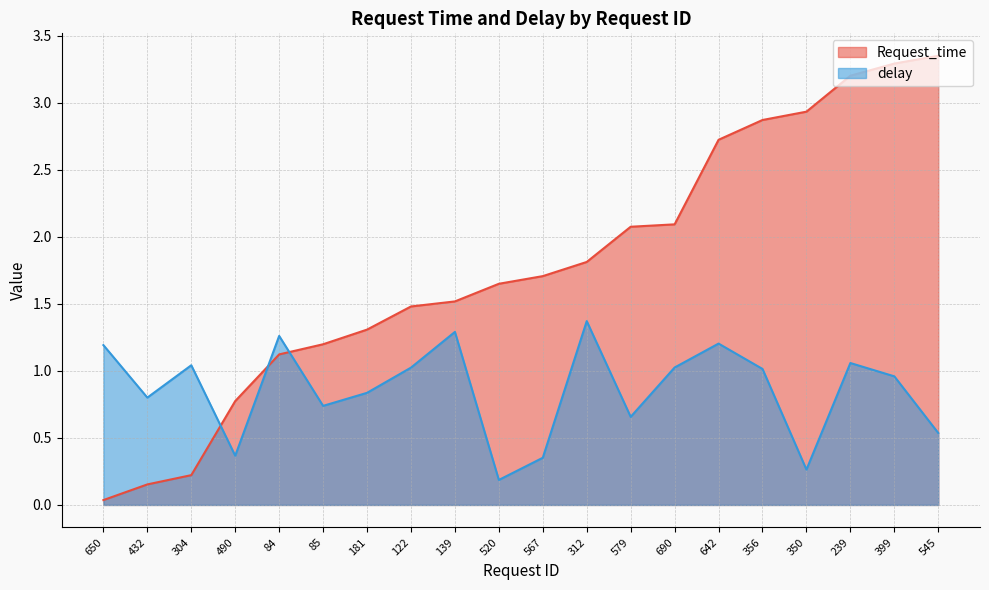

Which category has the lowest value across all series?

650